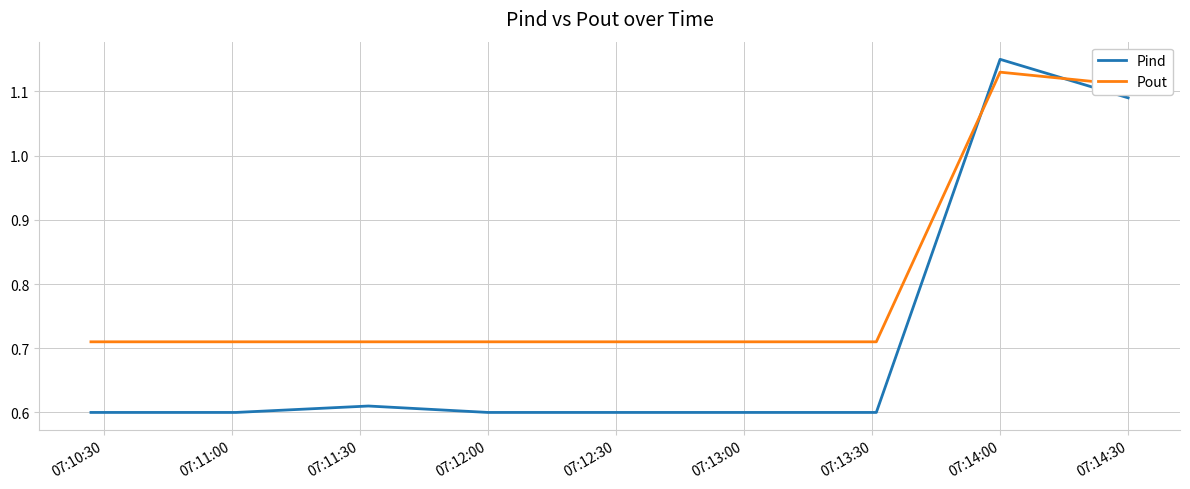

What is the difference between the second highest and second lowest values in the Pout series?

0.4